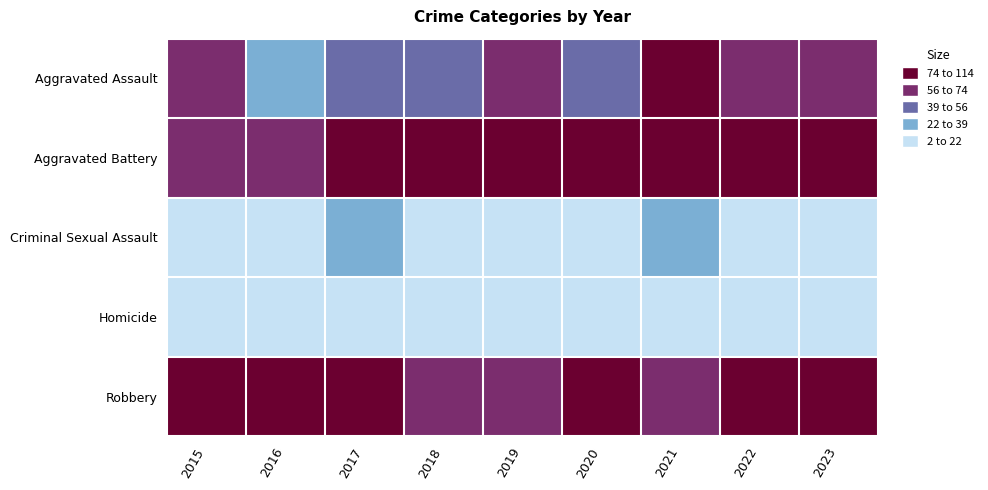

Count the number of categories in the chart.

9